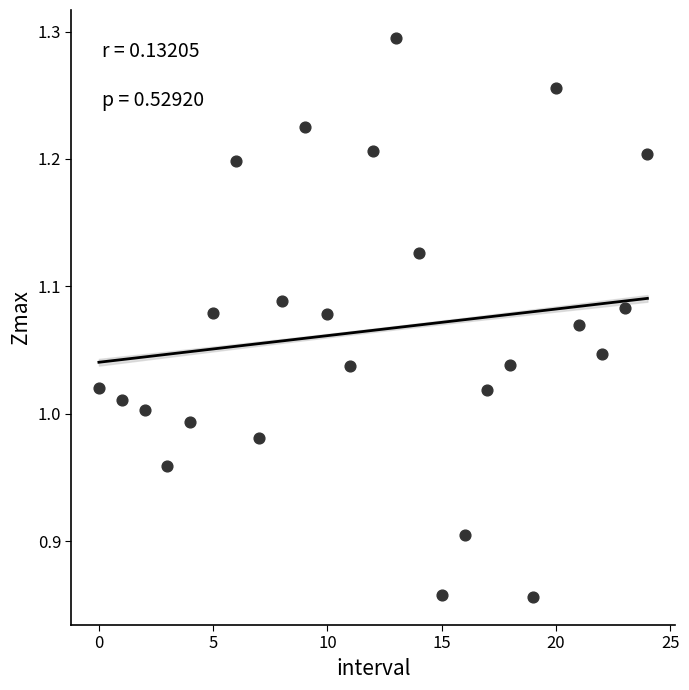

What is the range of Y values (max minus min)?

0.4